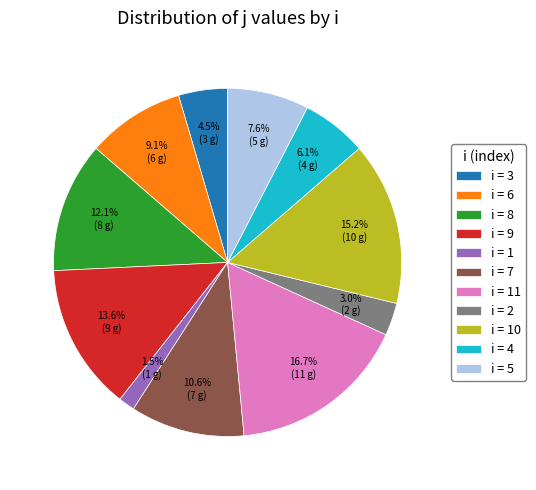

What is the total percentage of i = 8 and i = 11?

28.8%